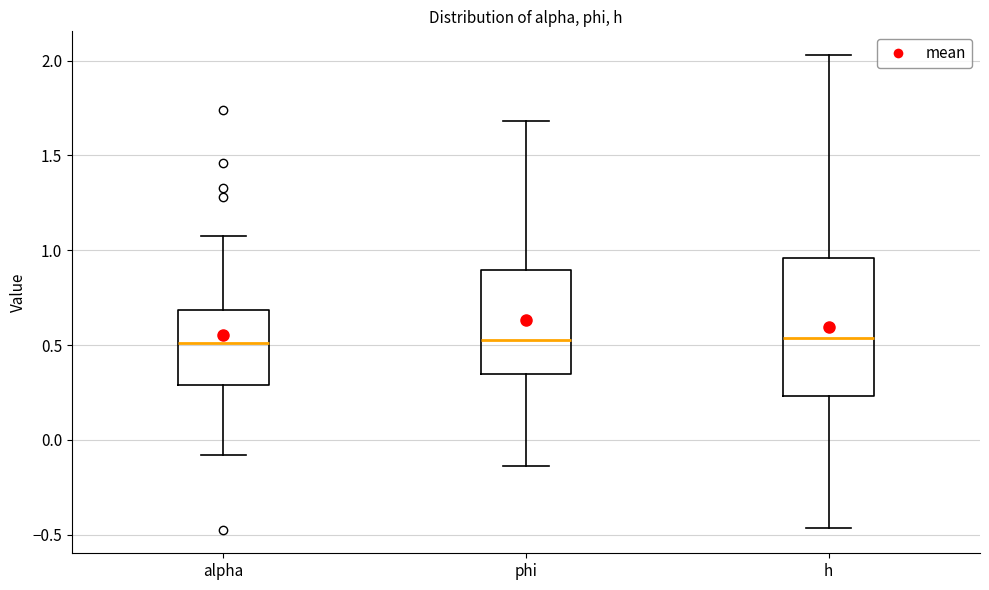

Where is the upper edge of the box for phi on the y-axis? The values are not printed on the chart, so give them approximately, as read against the axis.

0.90